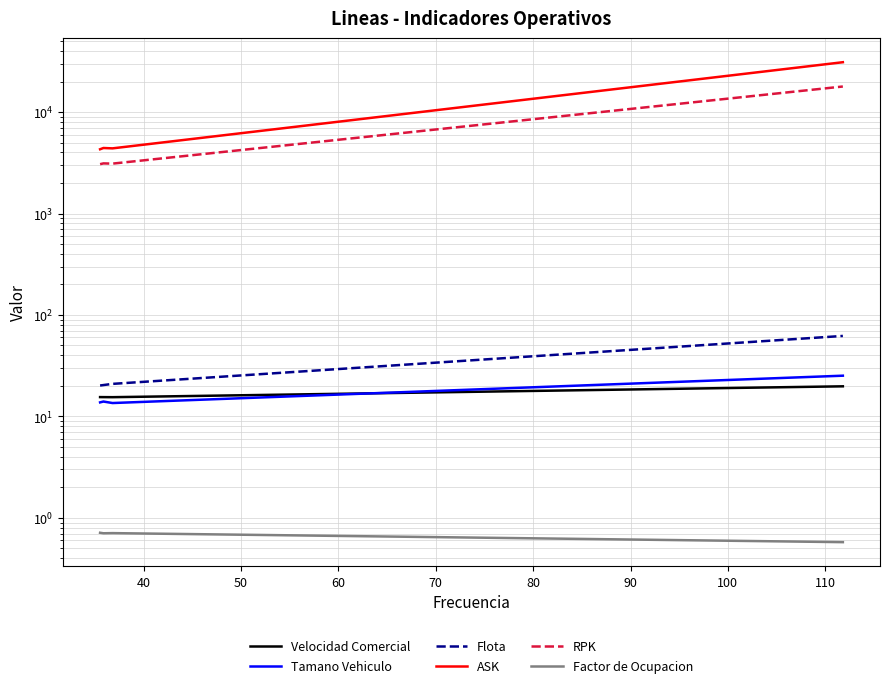

Is the value of RPK at 40 greater than the value of Factor de Ocupacion at 30?

Yes